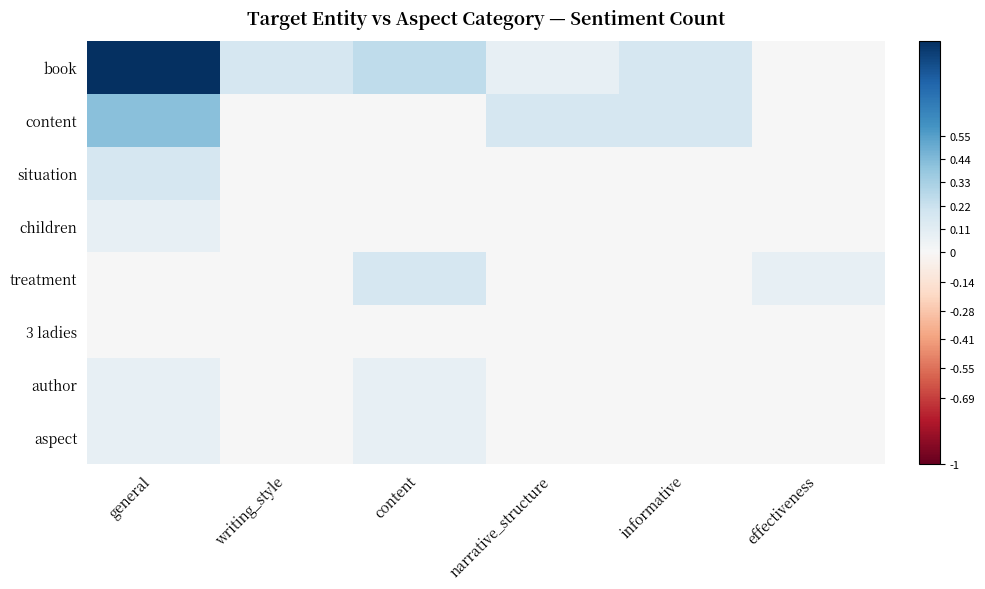

Between general and effectiveness, which is larger?

general